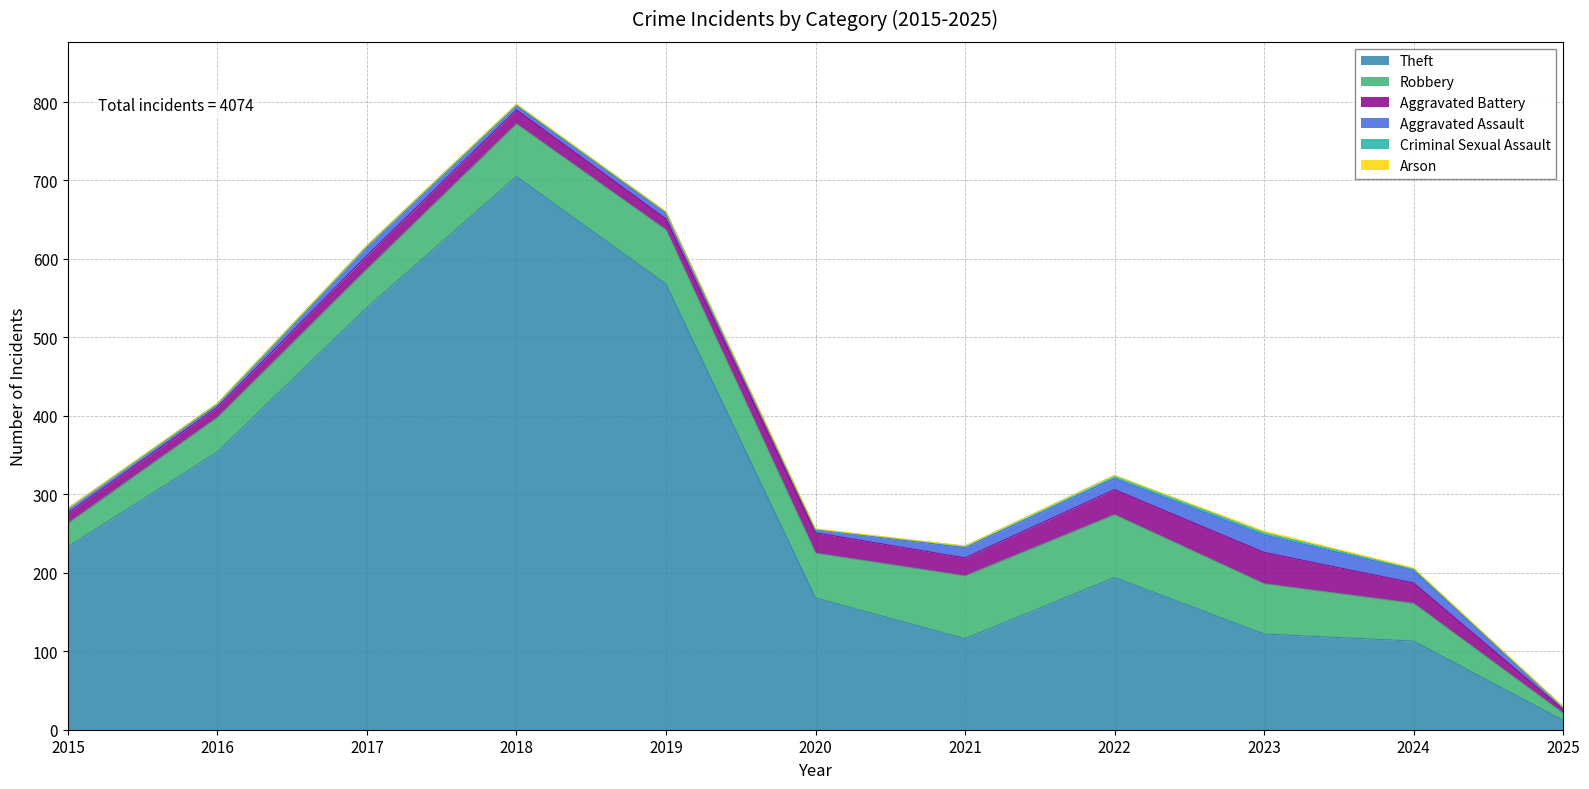

True or false: Criminal Sexual Assault and Aggravated Assault cross at least once.

False